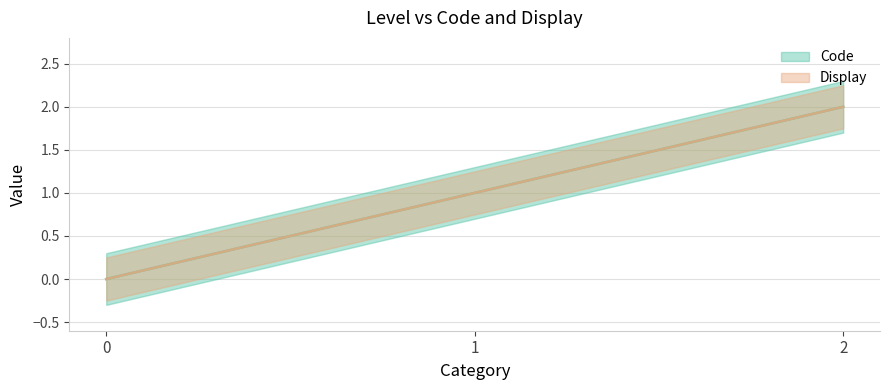

The value of Code at 2 is 3. True or false?

False